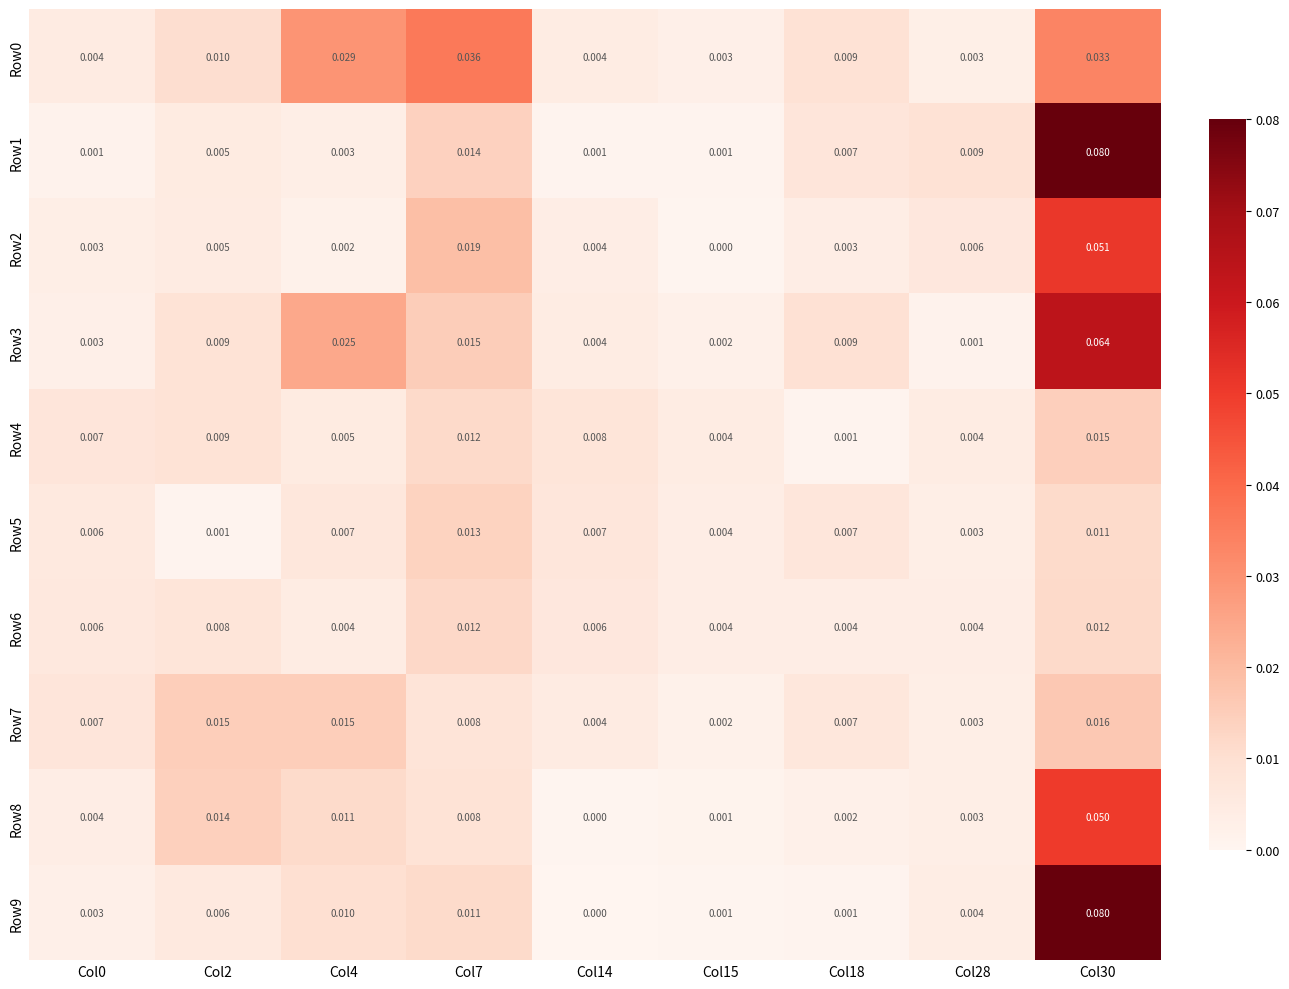

What is the total value across all series at Col7?

0.1